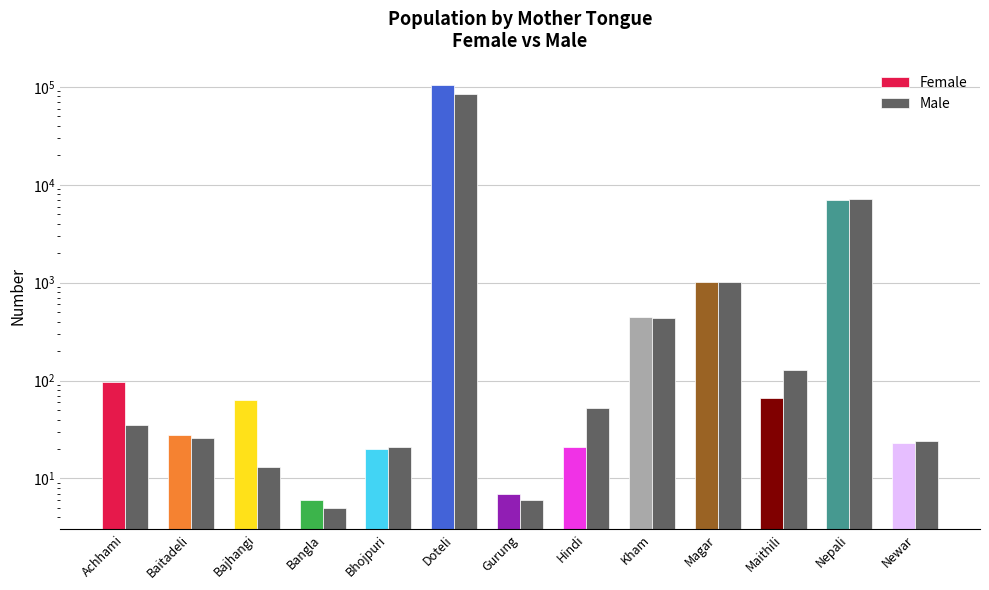

How many data points in Male are above 35?

6